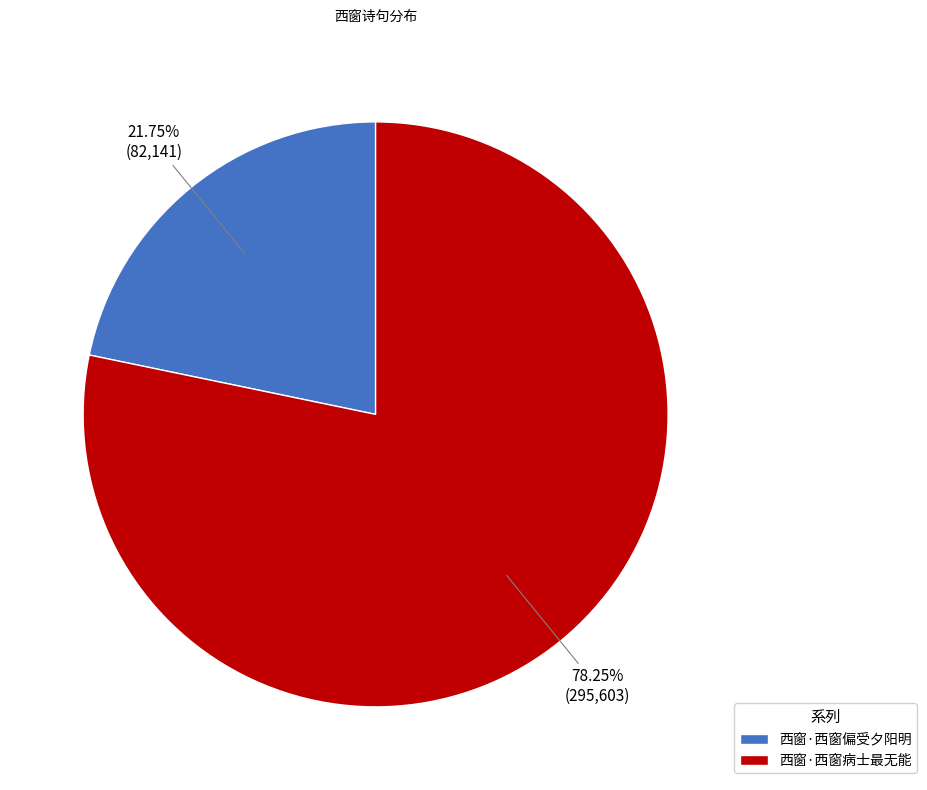

Between 西窗·西窗偏受夕阳明 and 西窗·西窗病士最无能, which is larger?

西窗·西窗病士最无能